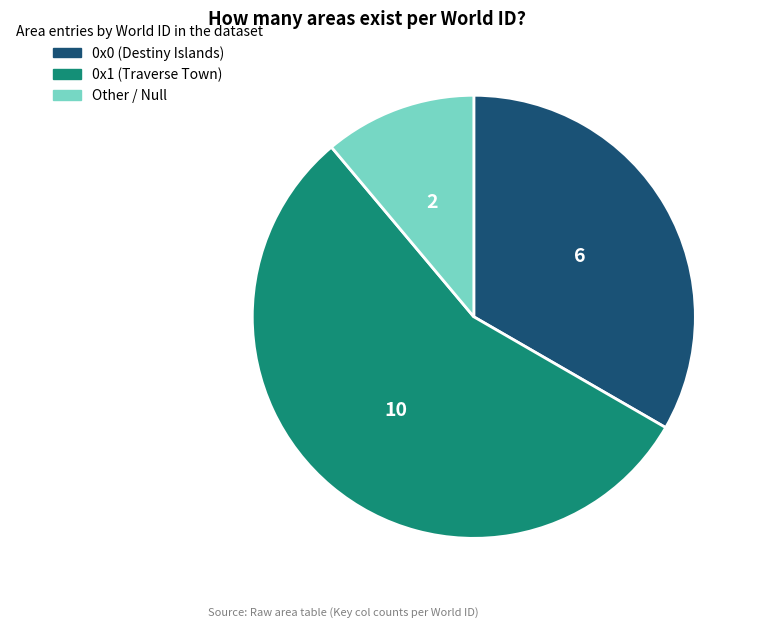

Which category has the biggest portion of the pie?

0x1 (Traverse Town)